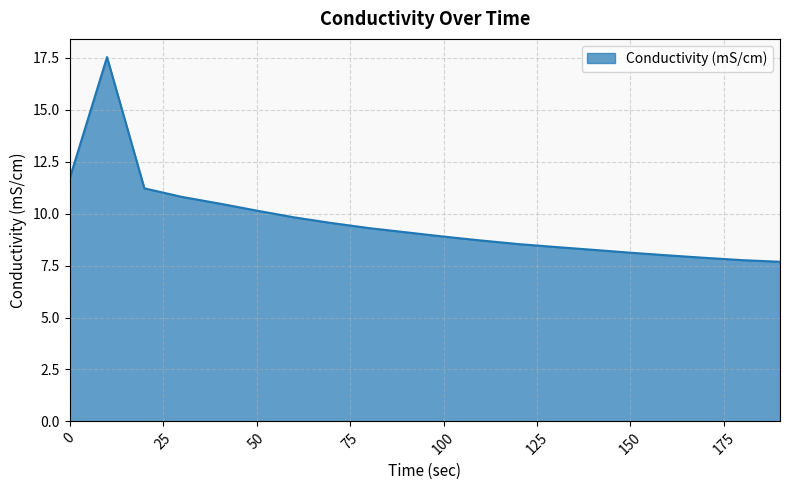

What is the greatest value displayed?

17.5